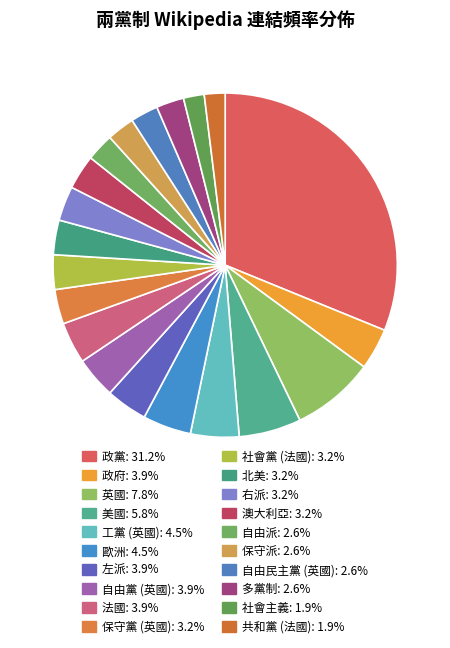

Which category has the biggest portion of the pie?

政黨